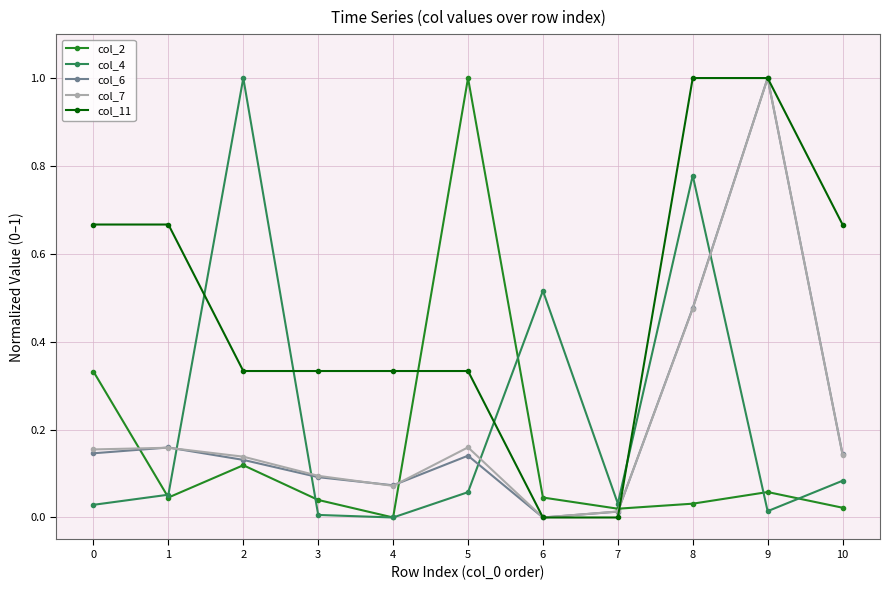

What is the spread (max minus min) of values at 2?

0.9